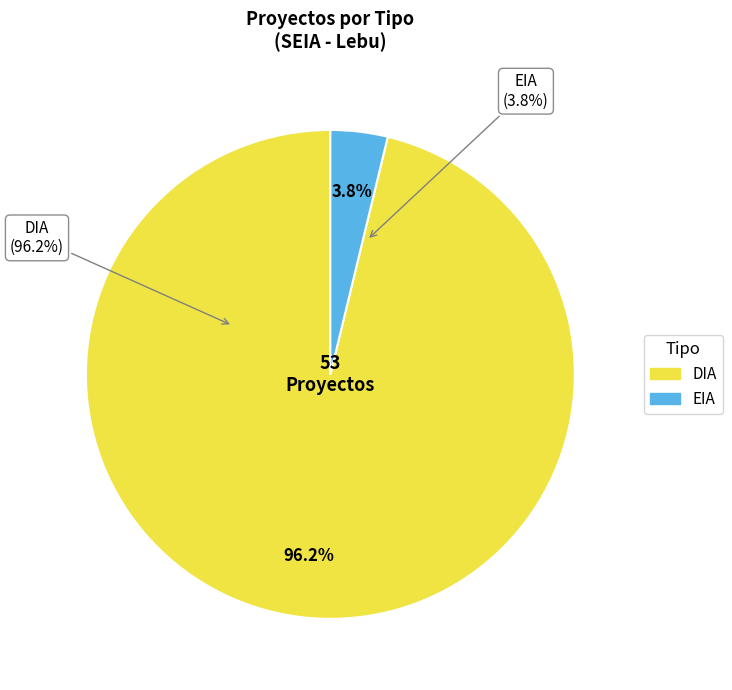

How many segments does this pie chart have?

2